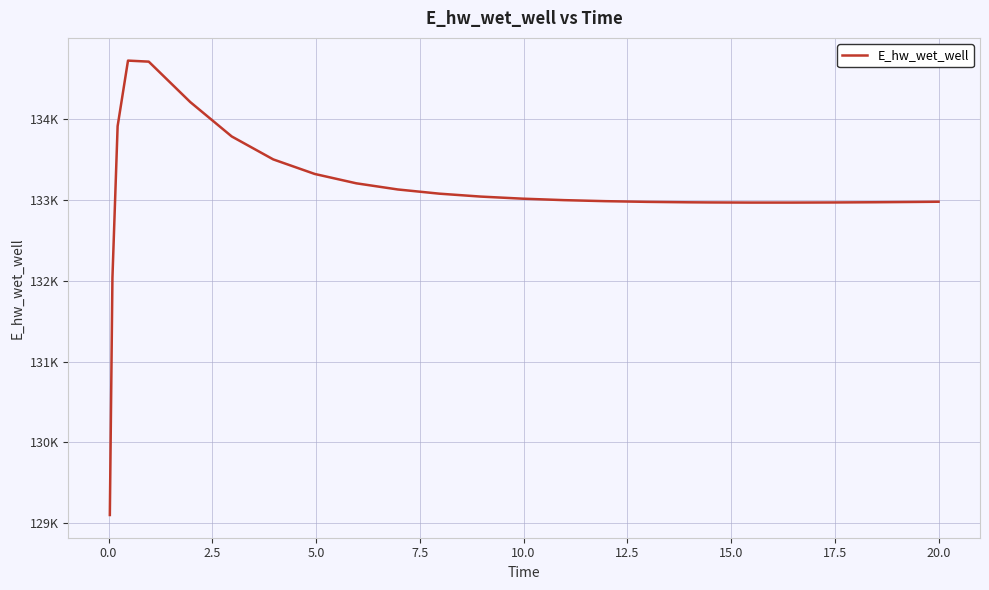

Is this an area chart (filled region under the line)?

No